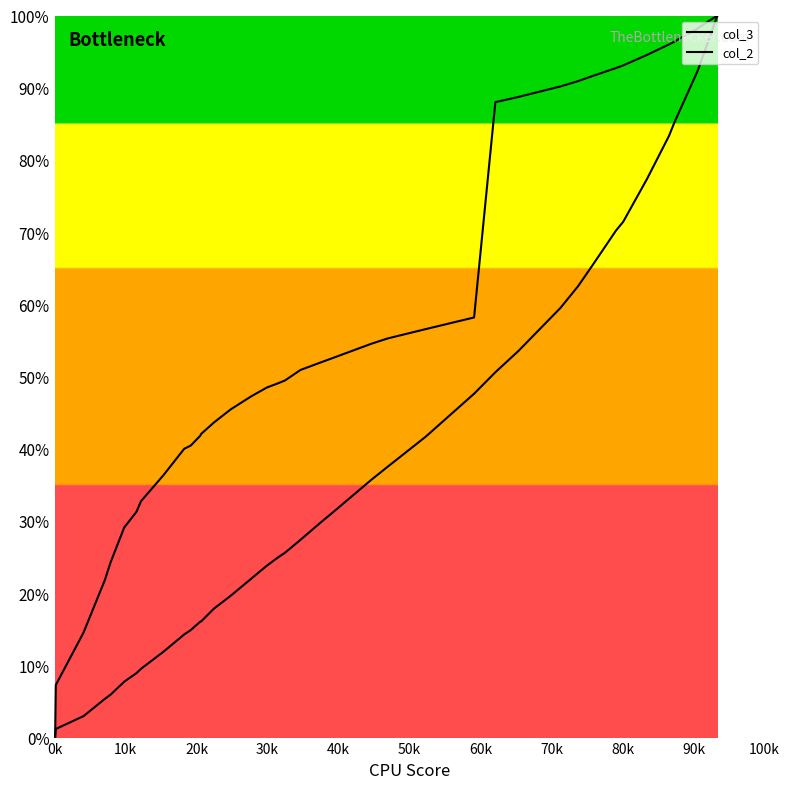

What is the maximum value shown in the chart?

100.0